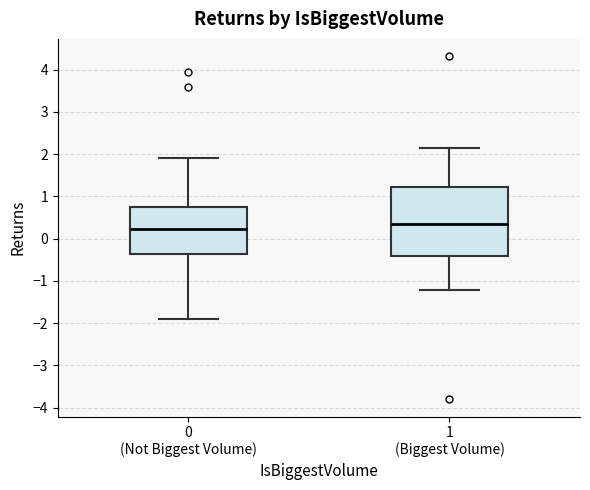

Which box is the tallest, from its lower edge to its upper edge?

1 (Biggest Volume)